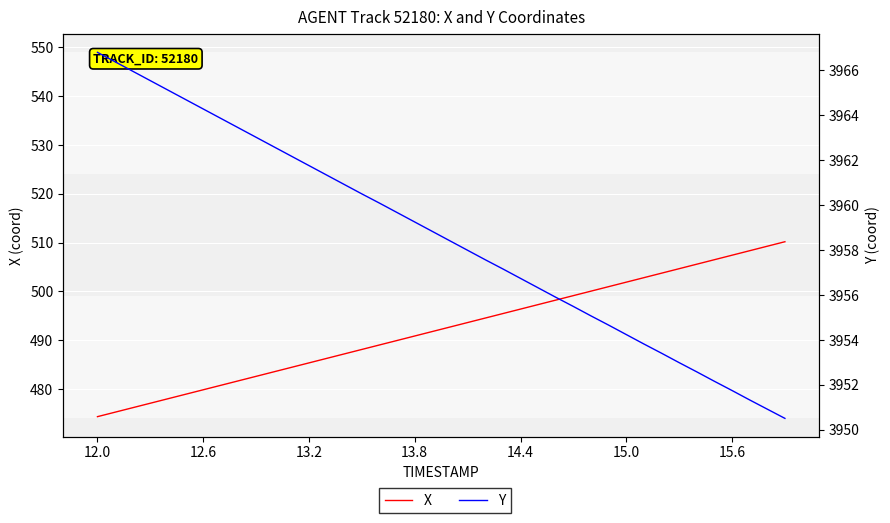

Which series has the largest total across all categories?

Y